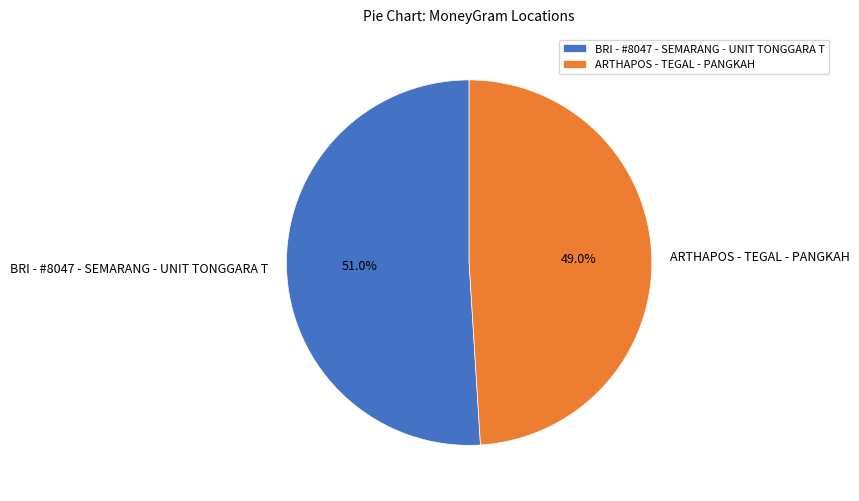

To the nearest percent, what is the average slice percentage?

50%